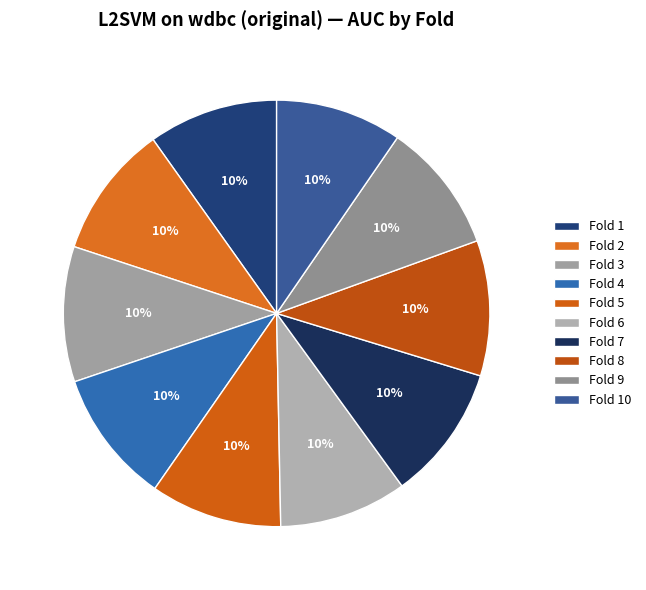

Count the number of slices in the pie.

10